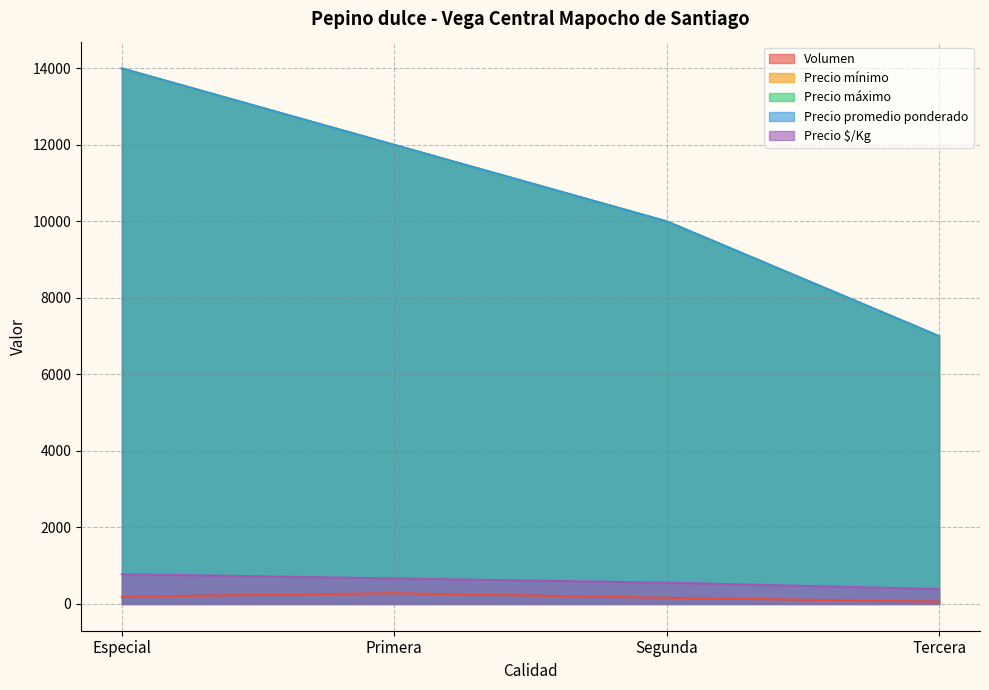

At how many categories does at least one series exceed 1292?

4